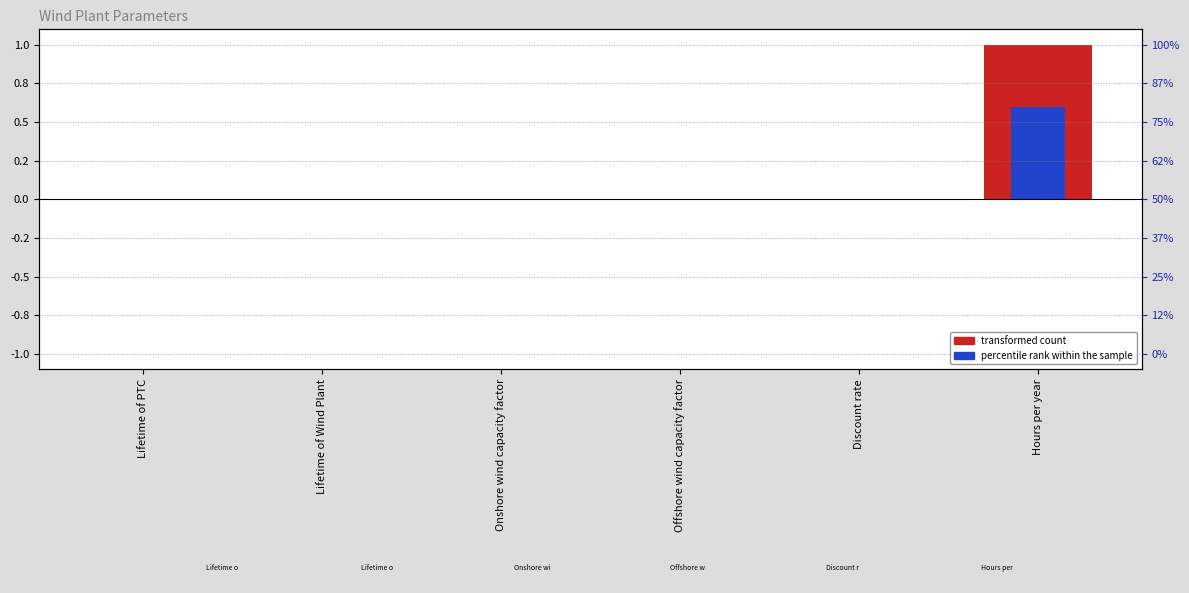

What is the maximum value shown in the chart?

1.0